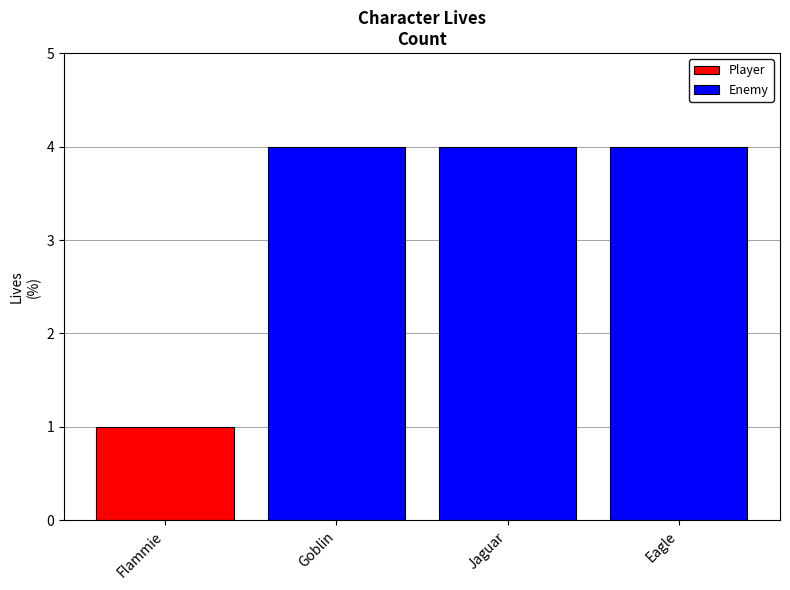

What is the change in value from Flammie to Jaguar?

+3